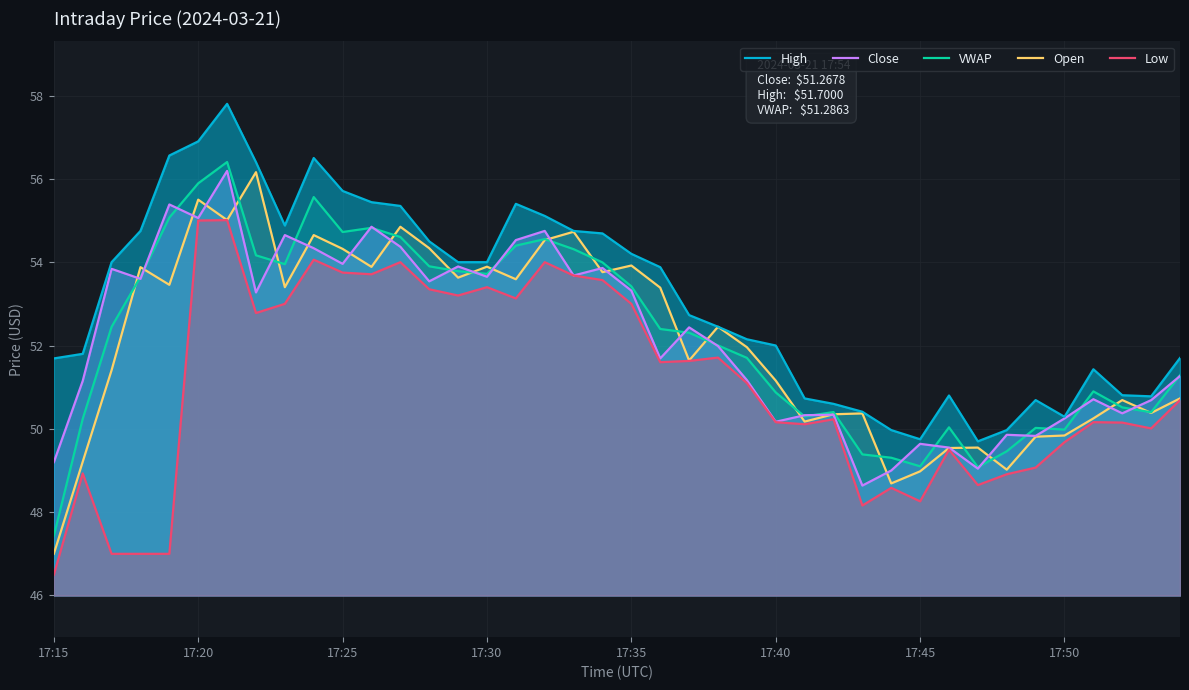

How many data points in Low are above 51?

20